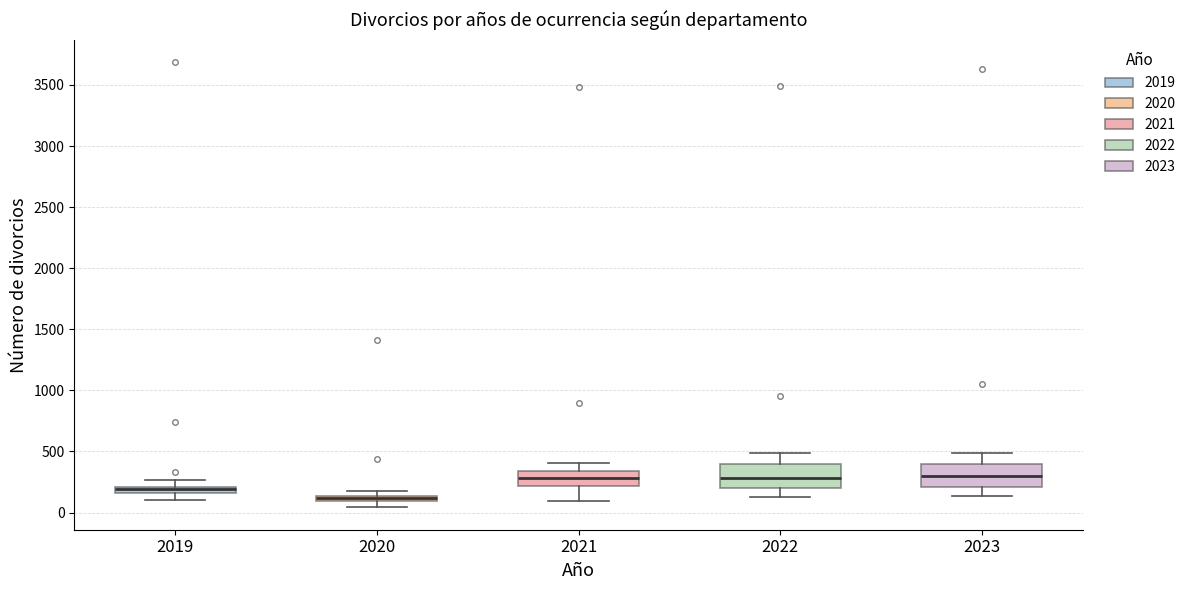

Where does the upper whisker of the box at x = 2022 end on the y-axis? The values are not printed on the chart, so give them approximately, as read against the axis.

500